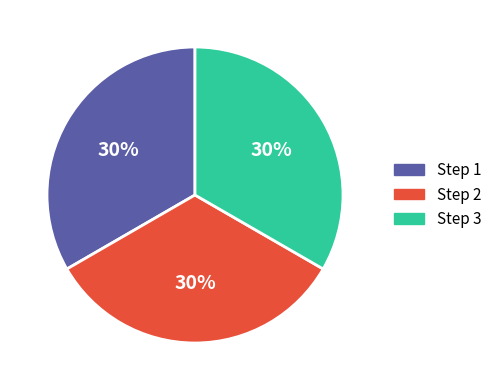

To the nearest percent, what percentage of the pie is Step_1?

33%